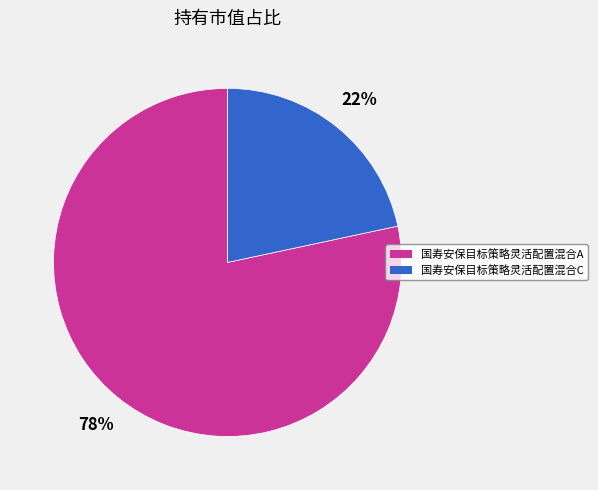

Do 国寿安保目标策略灵活配置混合A and 国寿安保目标策略灵活配置混合C together represent more than half of the pie?

Yes